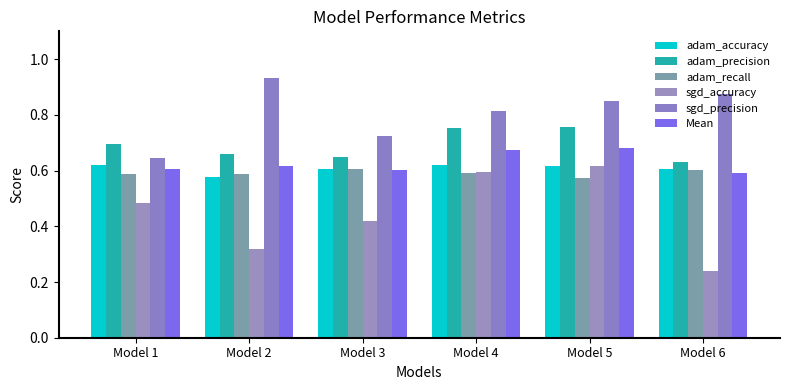

How many bars are there in total?

36